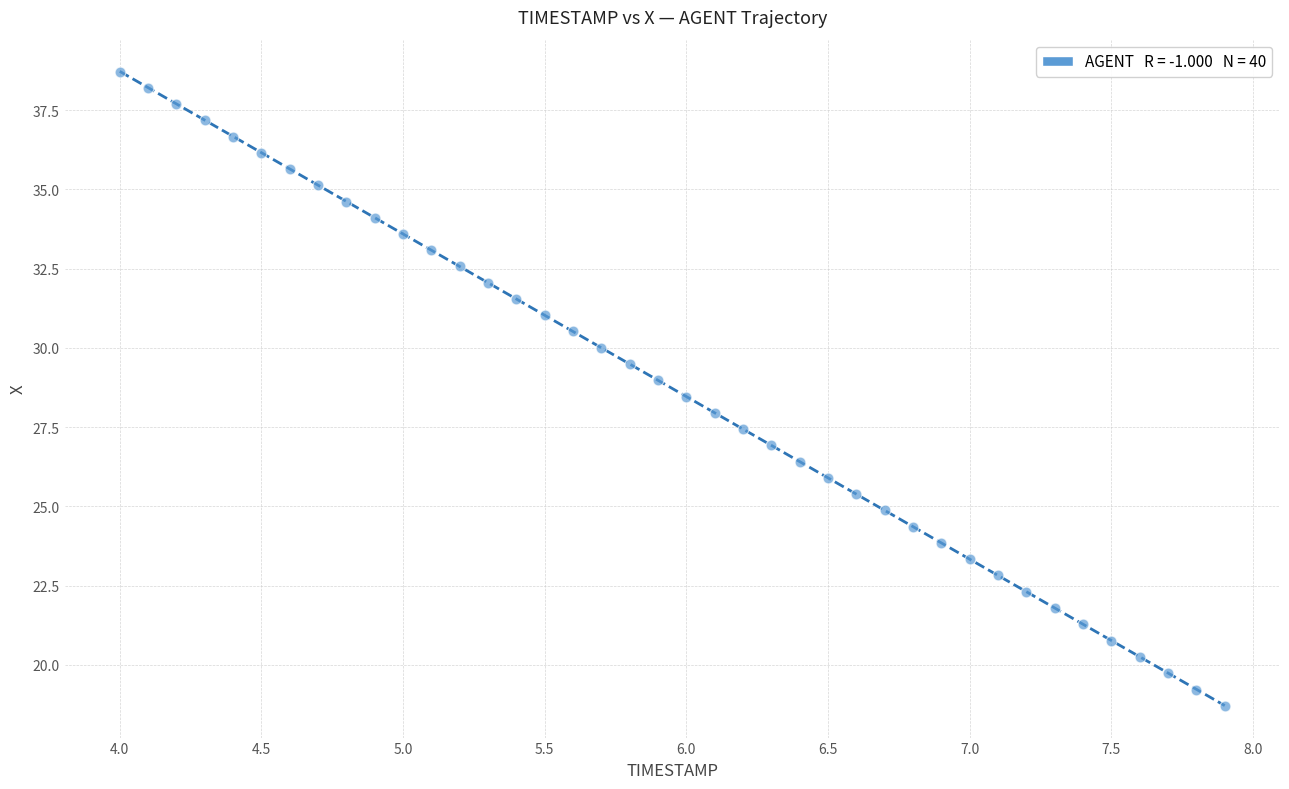

What is the range of Y values (max minus min)?

20.0